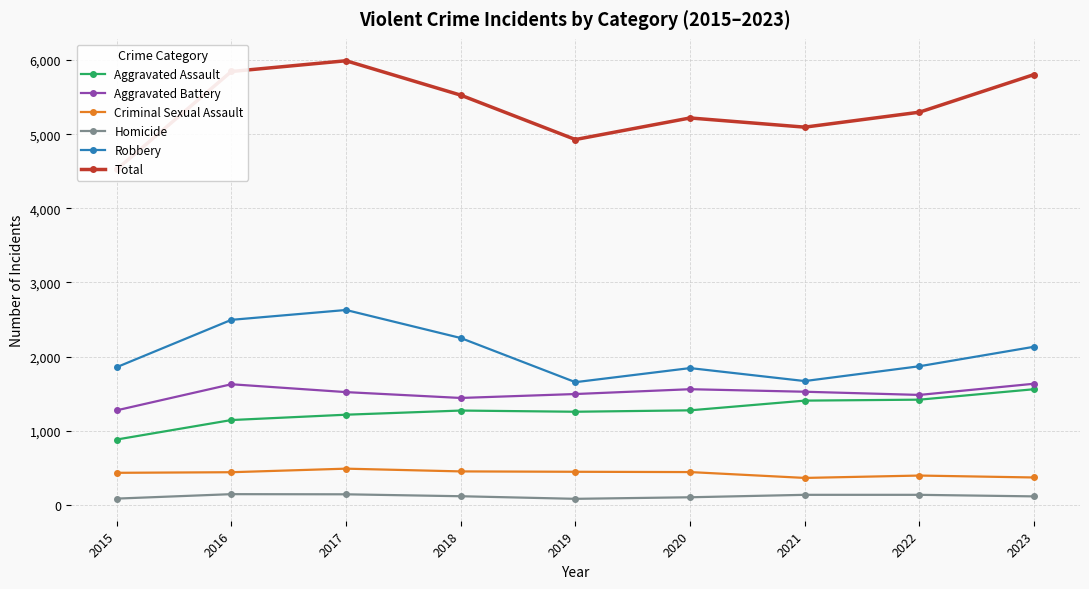

What is the difference between the maximum and second lowest values in the Aggravated Assault series?

416